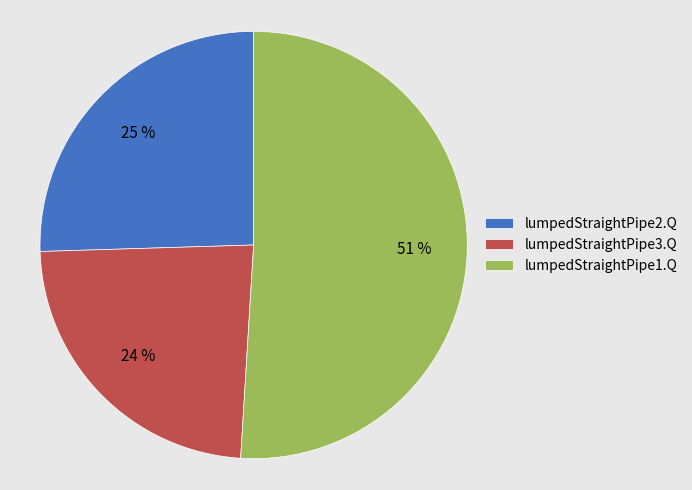

Which category has the smallest portion of the pie?

lumpedStraightPipe3.Q